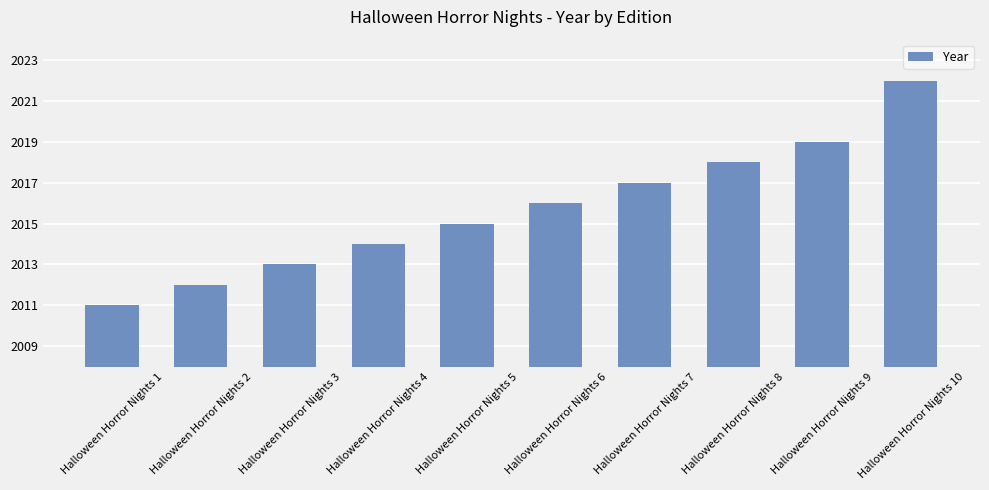

What is the ratio of the value at Halloween Horror Nights 3 to the value at Halloween Horror Nights 2?

1.0